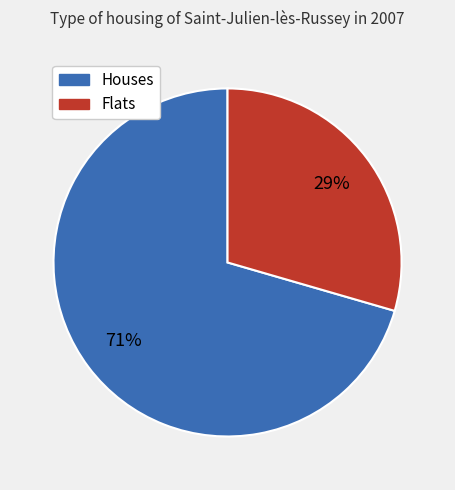

Does any single category account for the majority?

Yes